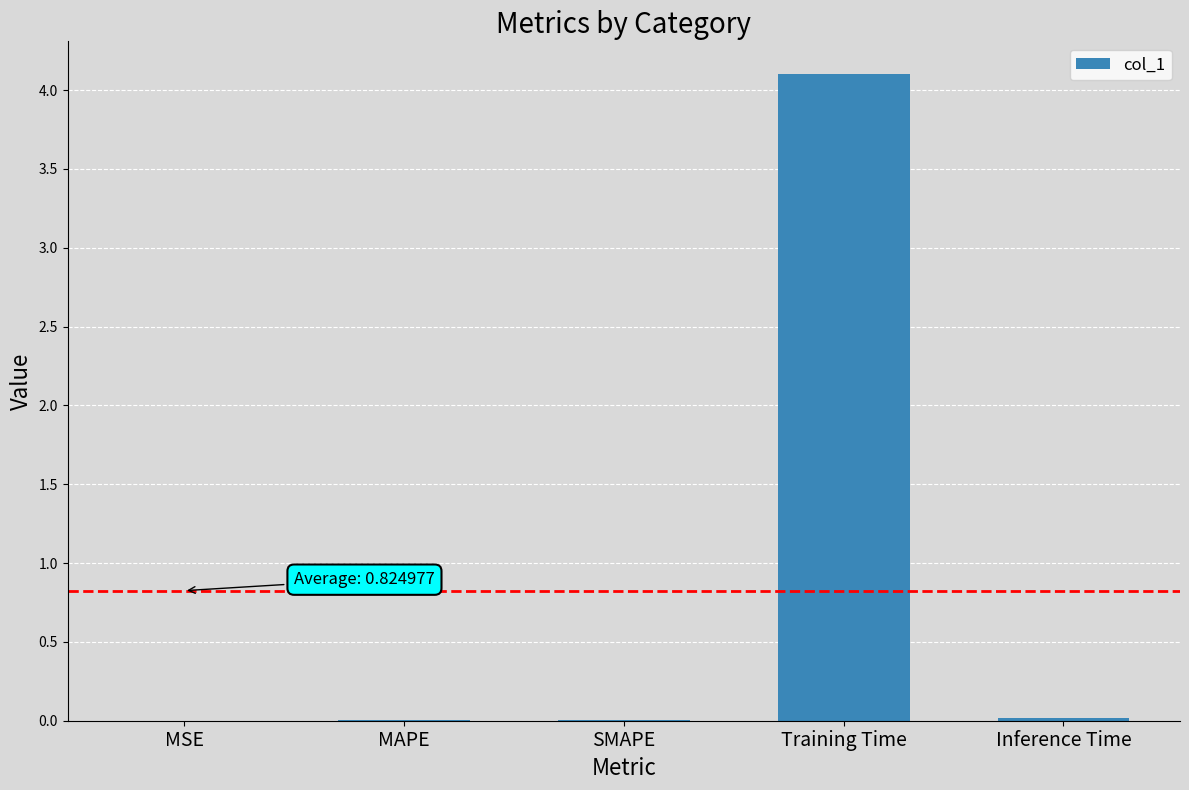

The value at MAPE is 0.0. True or false?

True